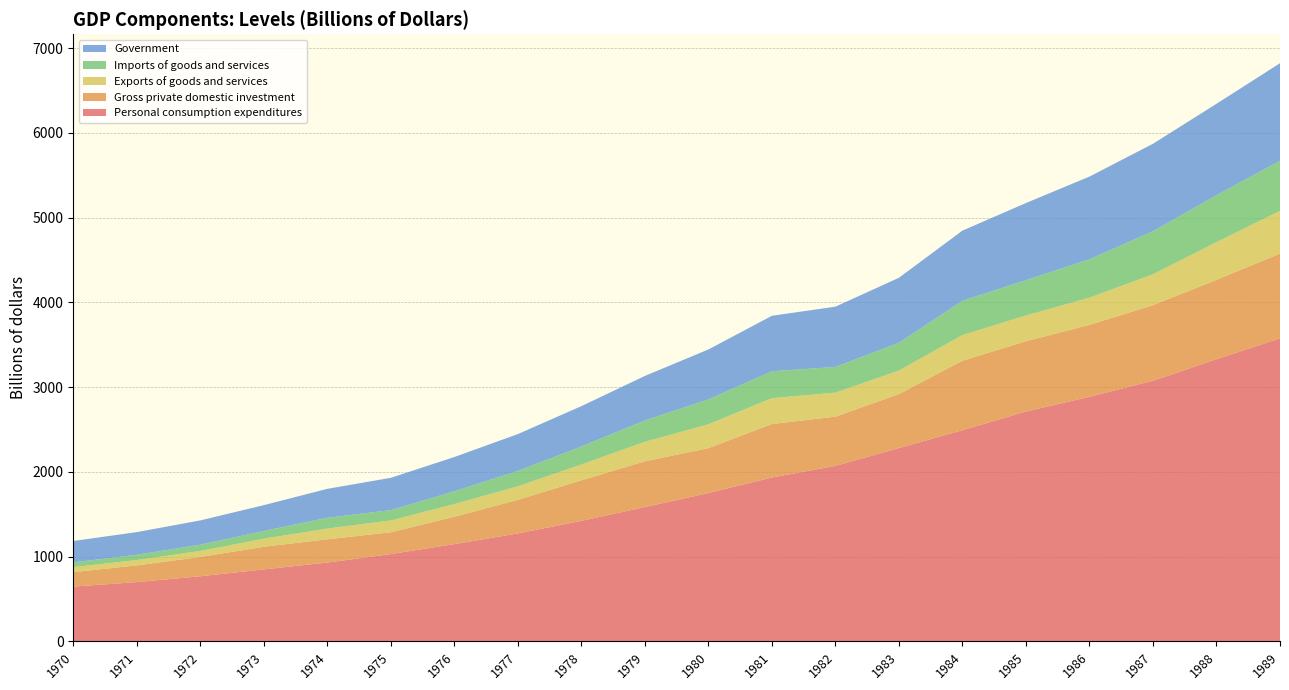

Reading right to left, what are all the values shown in this chart?

Personal consumption expenditures: 3576.8	3330.0	3076.3	2886.3	2712.8	2492.3	2281.6	2071.3	1934.0	1750.7	1585.4	1422.3	1274.0	1147.7	1030.5	930.2	849.6	768.2	699.9	646.7
Gross private domestic investment: 999.7	937.0	892.2	849.1	829.7	820.1	637.5	581.0	631.2	530.1	539.7	478.4	396.6	323.2	257.3	274.5	266.9	228.1	196.8	170.0
Exports of goods and services: 504.3	444.6	363.9	321.0	303.2	302.4	277.0	283.2	305.2	280.8	230.1	186.9	159.3	149.5	138.7	126.7	95.3	70.8	63.0	59.7
Imports of goods and services: 591.0	554.0	508.7	452.9	417.2	405.1	328.6	303.2	317.8	293.8	252.7	212.3	182.4	151.1	122.7	127.5	91.2	74.2	62.3	55.8
Government: 1151.9	1078.9	1031.5	976.1	910.5	827.9	766.6	711.5	654.4	589.6	524.8	476.3	434.3	404.2	381.1	341.4	304.8	286.2	267.5	252.6